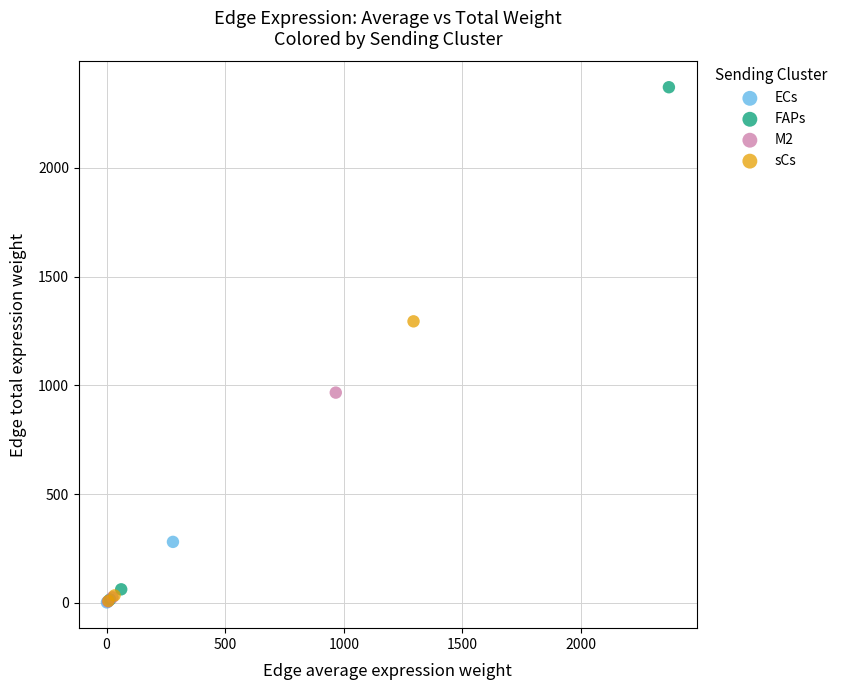

Which series reaches the maximum Y coordinate?

FAPs